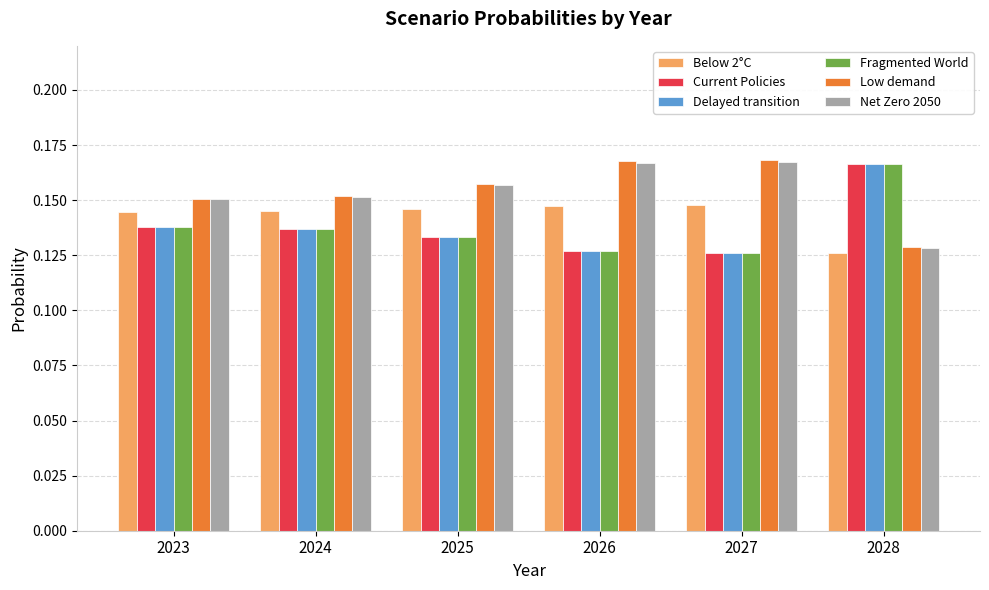

What is the sum of the Fragmented World values at 2028 and 2026?

0.3